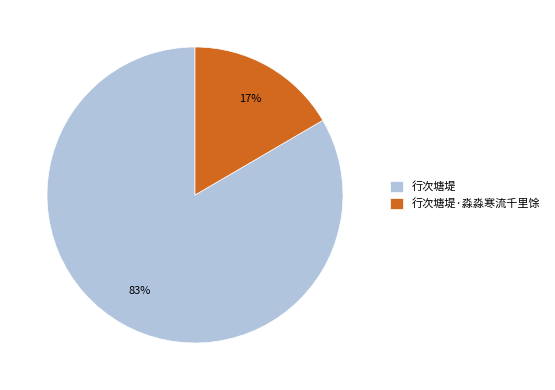

Does 行次塘堤 represent more than half of the total?

Yes